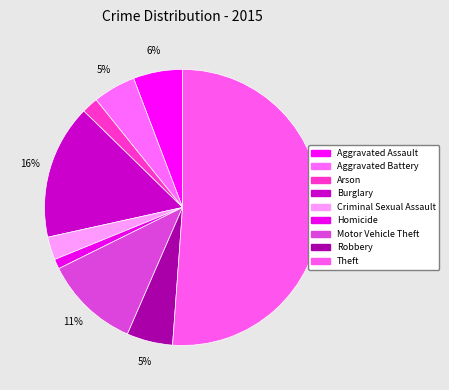

Count the number of slices in the pie.

9